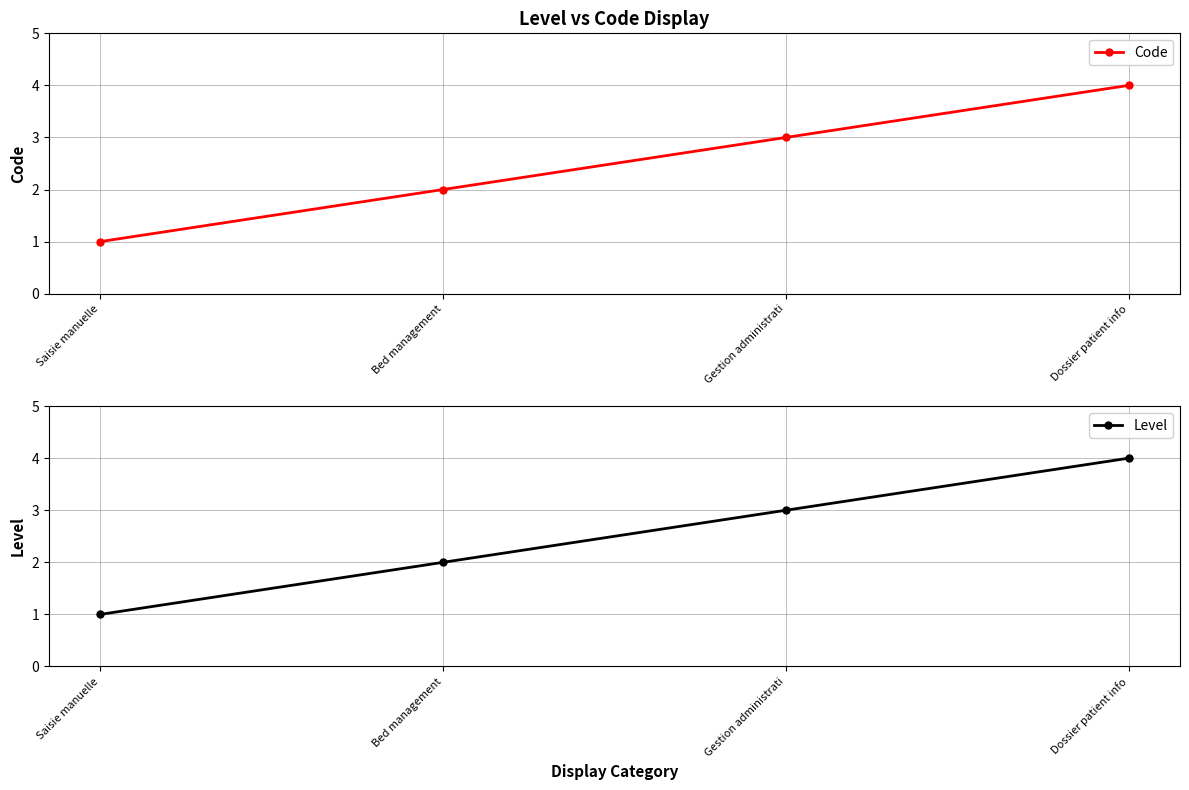

Which has a higher value, Saisie manuelle or Dossier patient info?

Dossier patient info